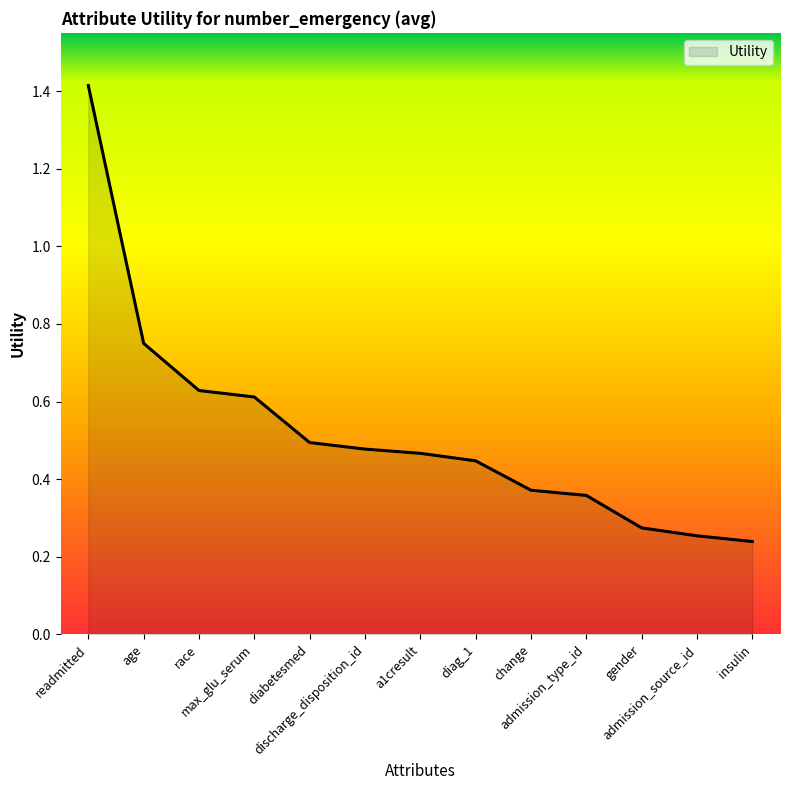

Which category has the lowest value across all series?

insulin